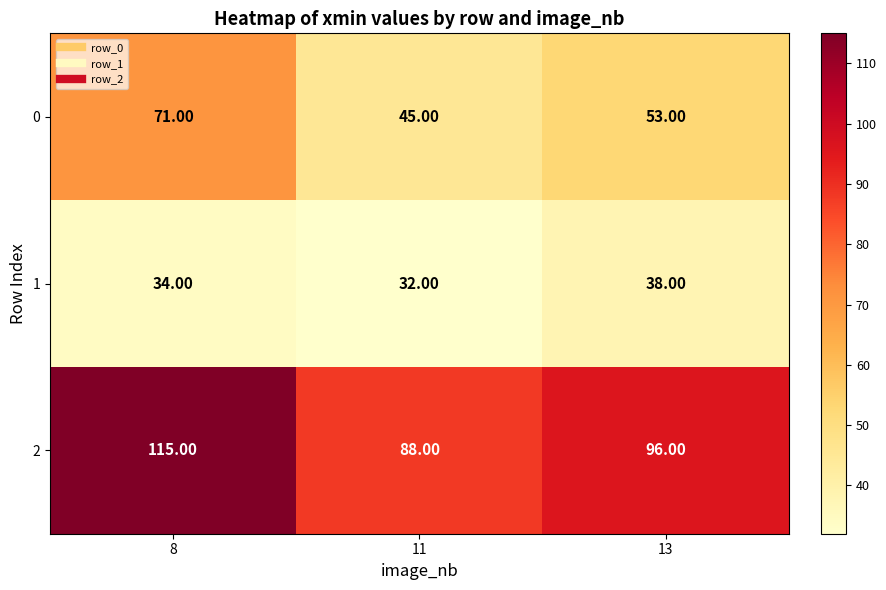

What is the total value across all series at 11?

165